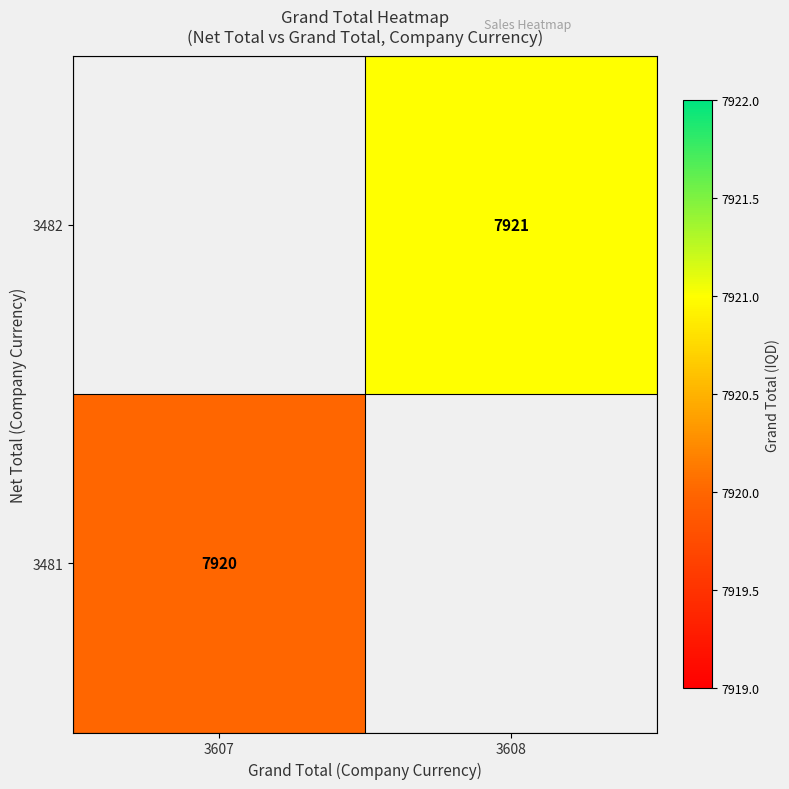

What is the maximum value shown in the chart?

7921.0